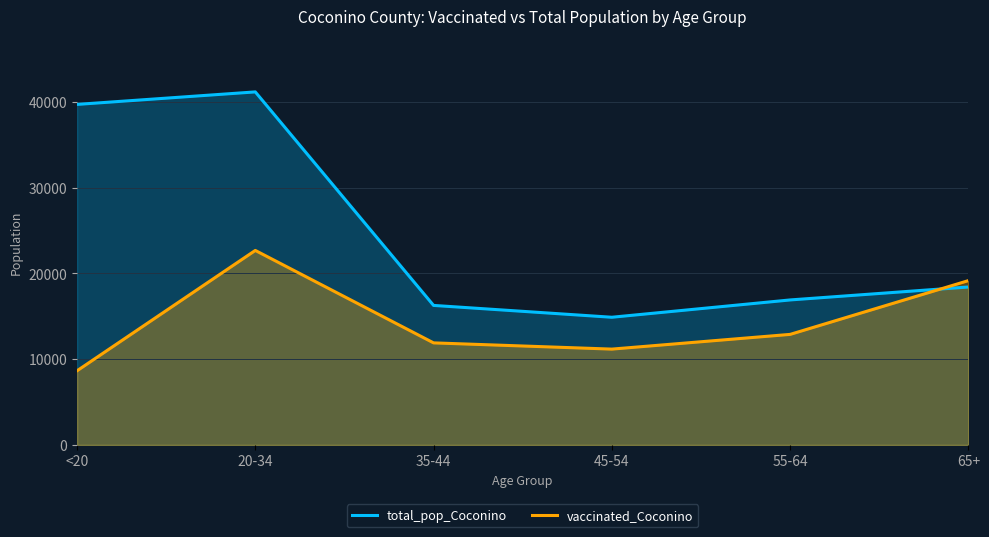

What is the value of the vaccinated_Coconino point at the 5th from the left?

12885